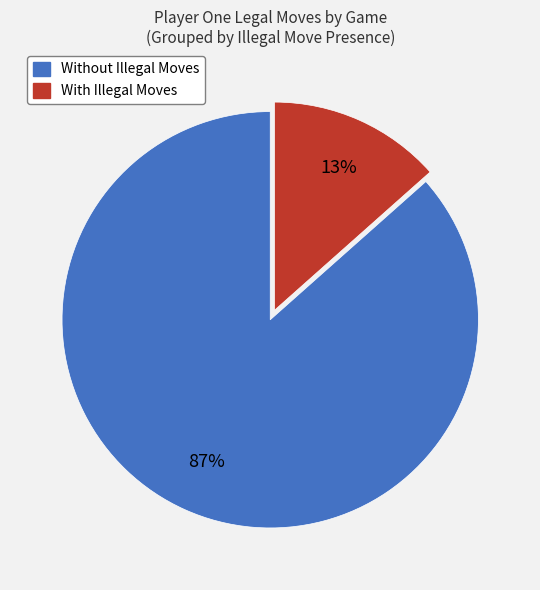

To the nearest percent, what is the average slice percentage?

50%